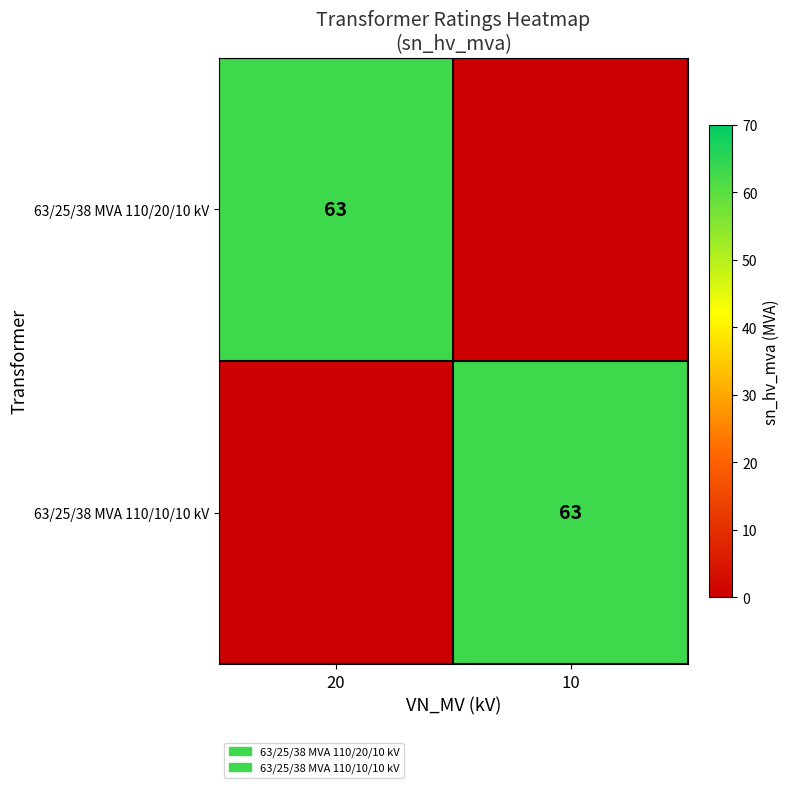

At how many categories does at least one series exceed 61?

2